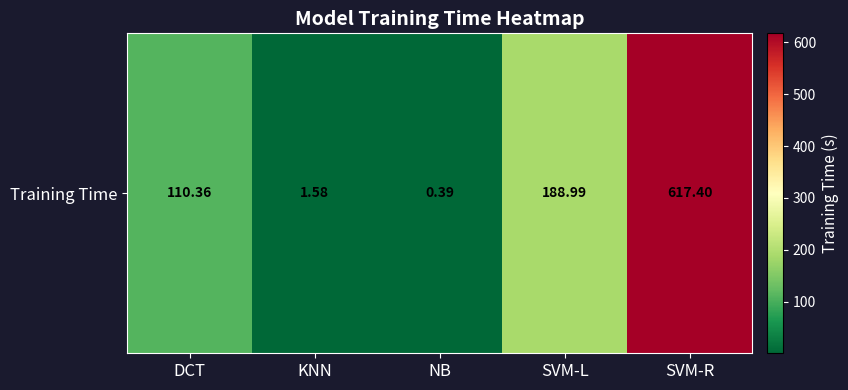

Reading left to right, what are all the values shown in this chart?

DCT=110.4	KNN=1.6	NB=0.4	SVM-L=189.0	SVM-R=617.4